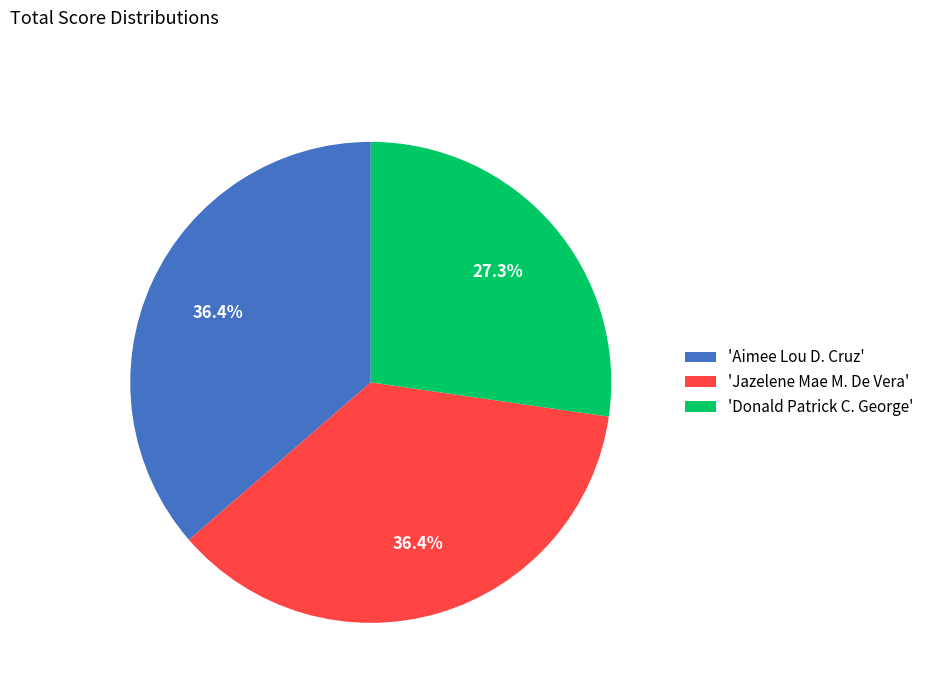

Does 'Aimee Lou D. Cruz' account for over 50% of the chart?

No